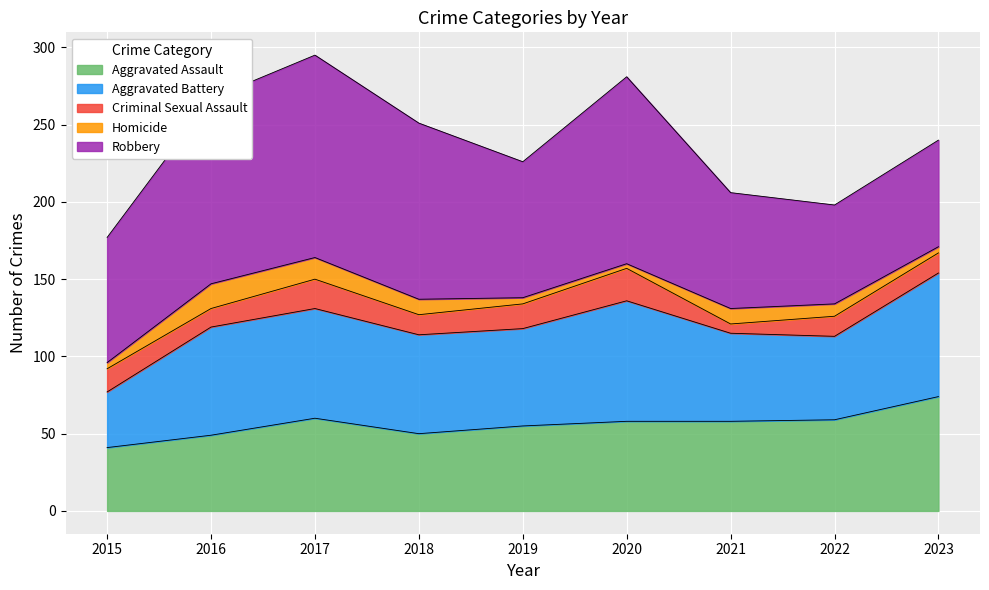

At 2018, list the series in order from largest to smallest.

Robbery, Aggravated Battery, Aggravated Assault, Criminal Sexual Assault, Homicide